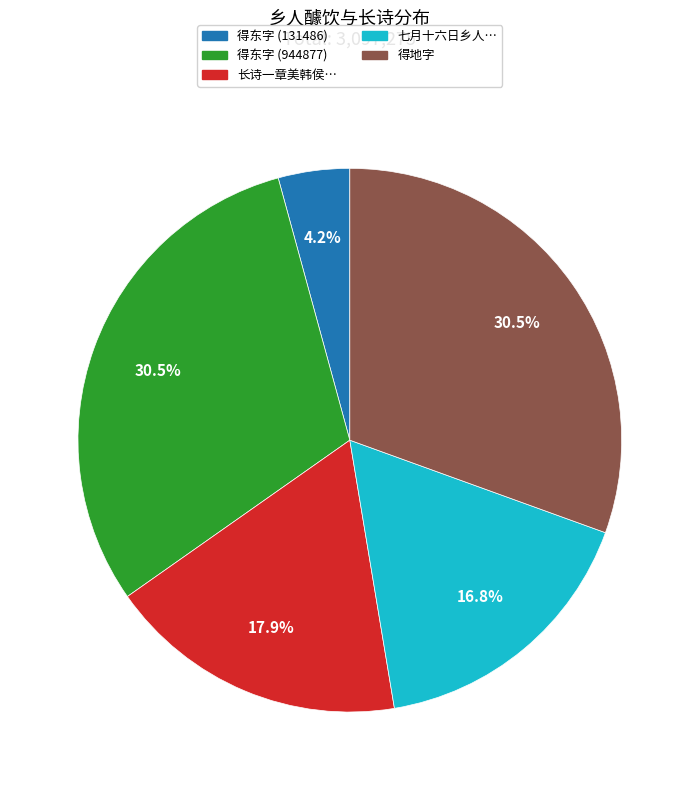

Does any single category account for the majority?

No